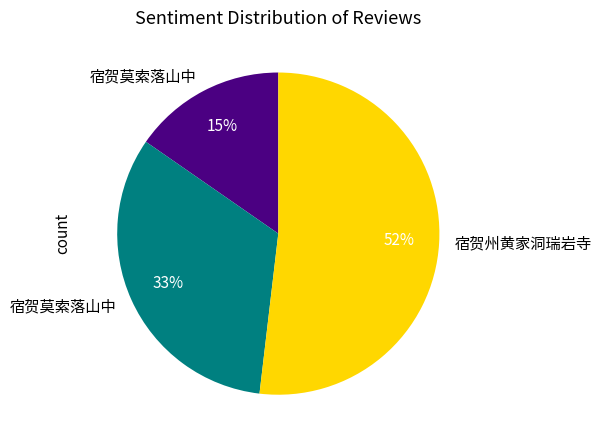

Count the number of slices in the pie.

3